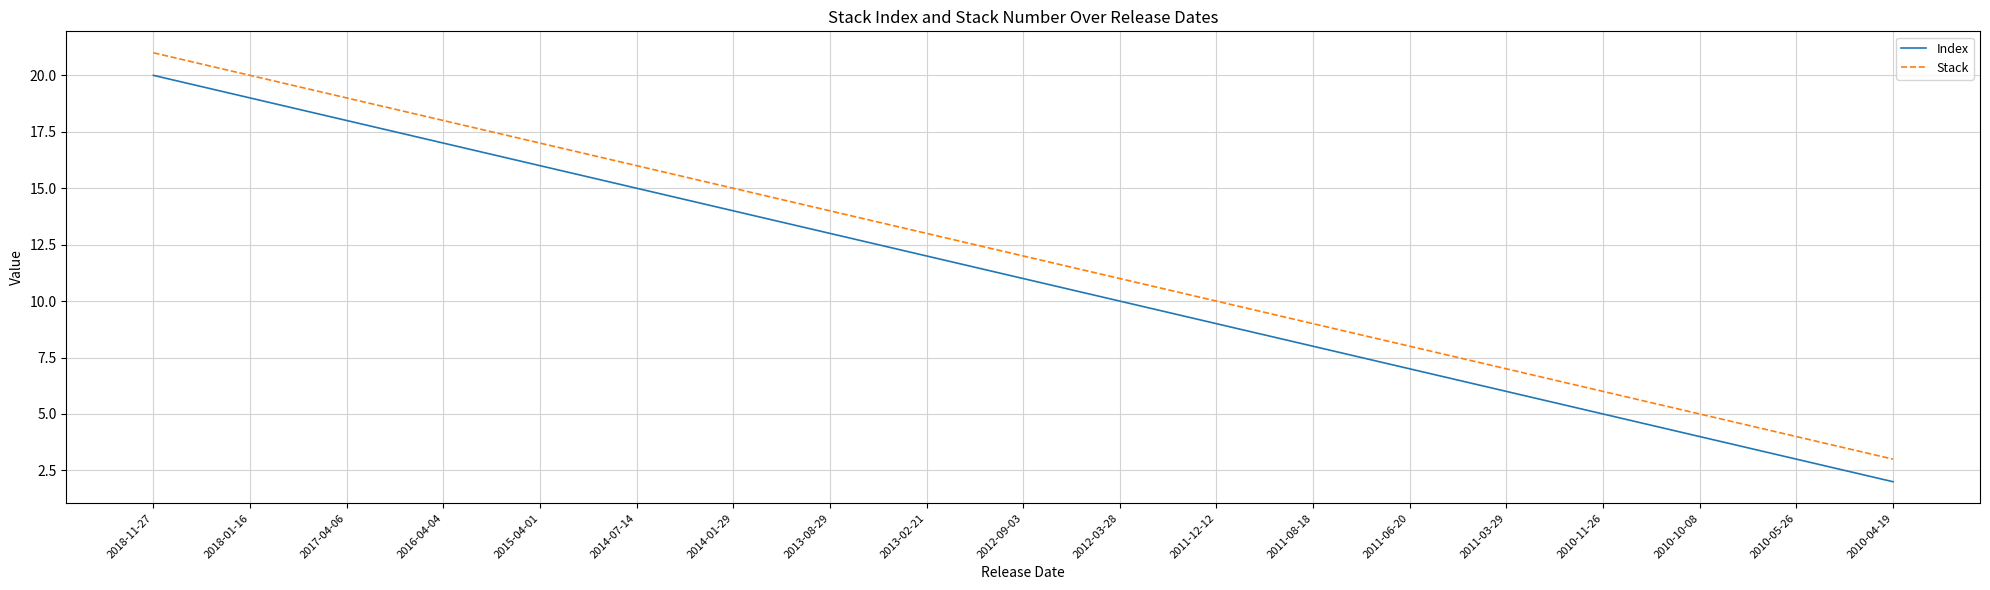

What is the difference between the Index values at 2017-04-06 and 2010-11-26?

13